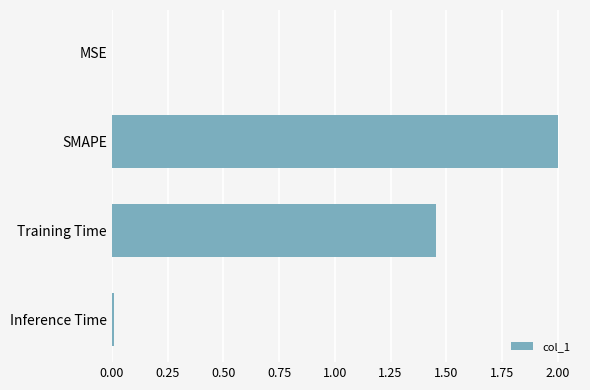

What value does the data have at SMAPE?

2.0